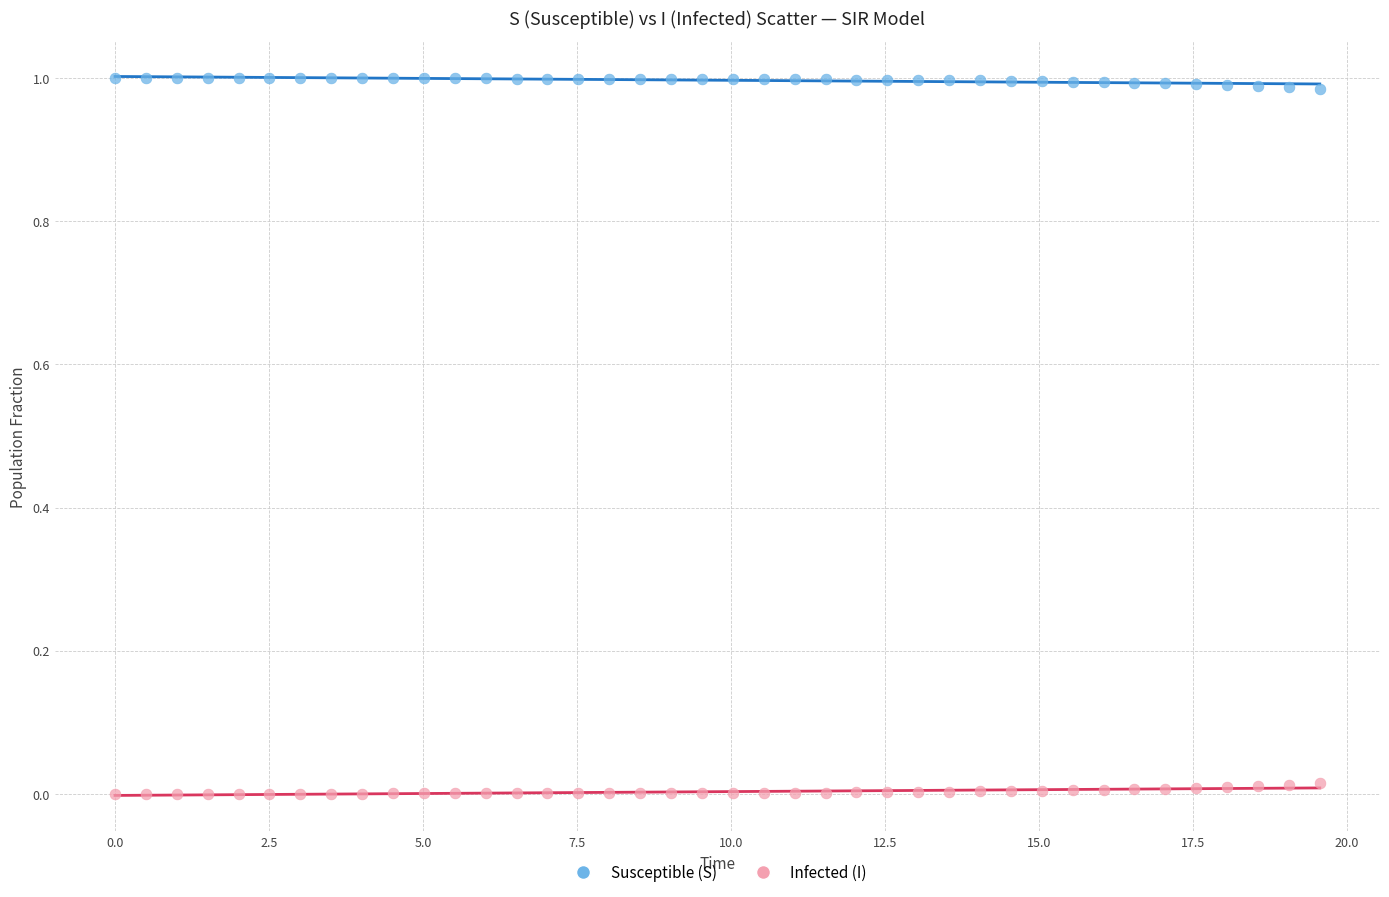

Across all data points, what is the range of X values (max minus min)?

19.6